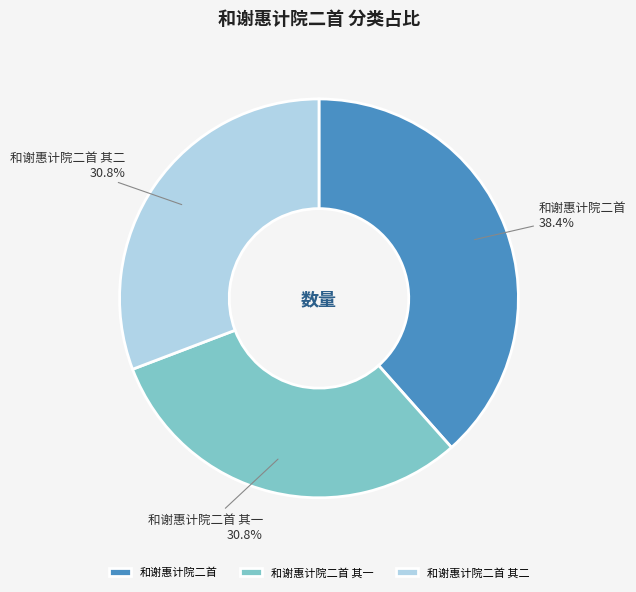

How many slices are in this pie chart?

3